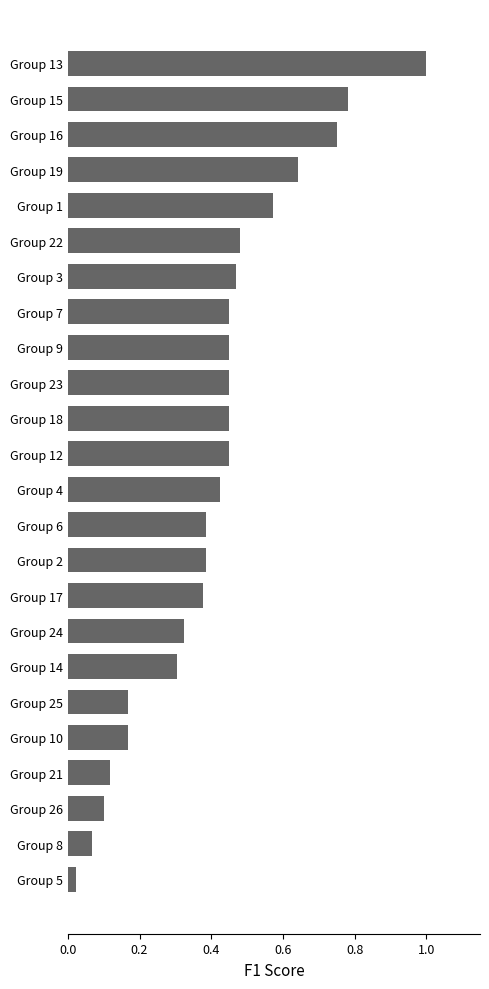

What is the difference between the maximum and minimum values?

1.0